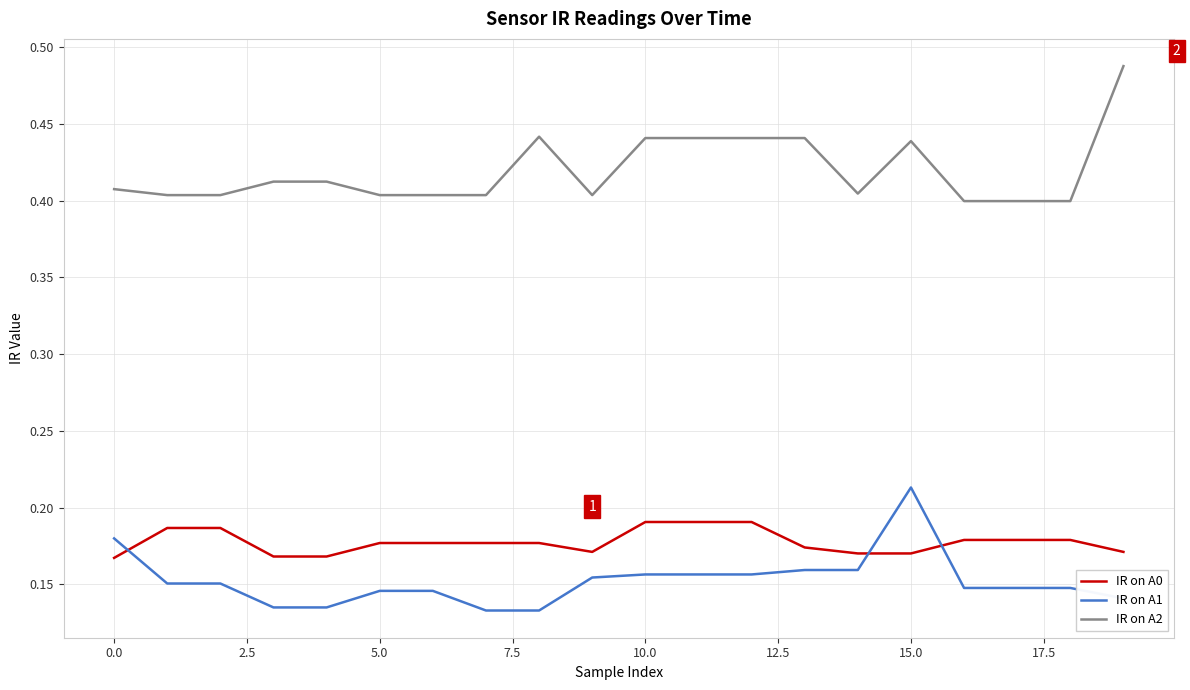

True or false: IR on A0 and IR on A2 cross at least once.

False